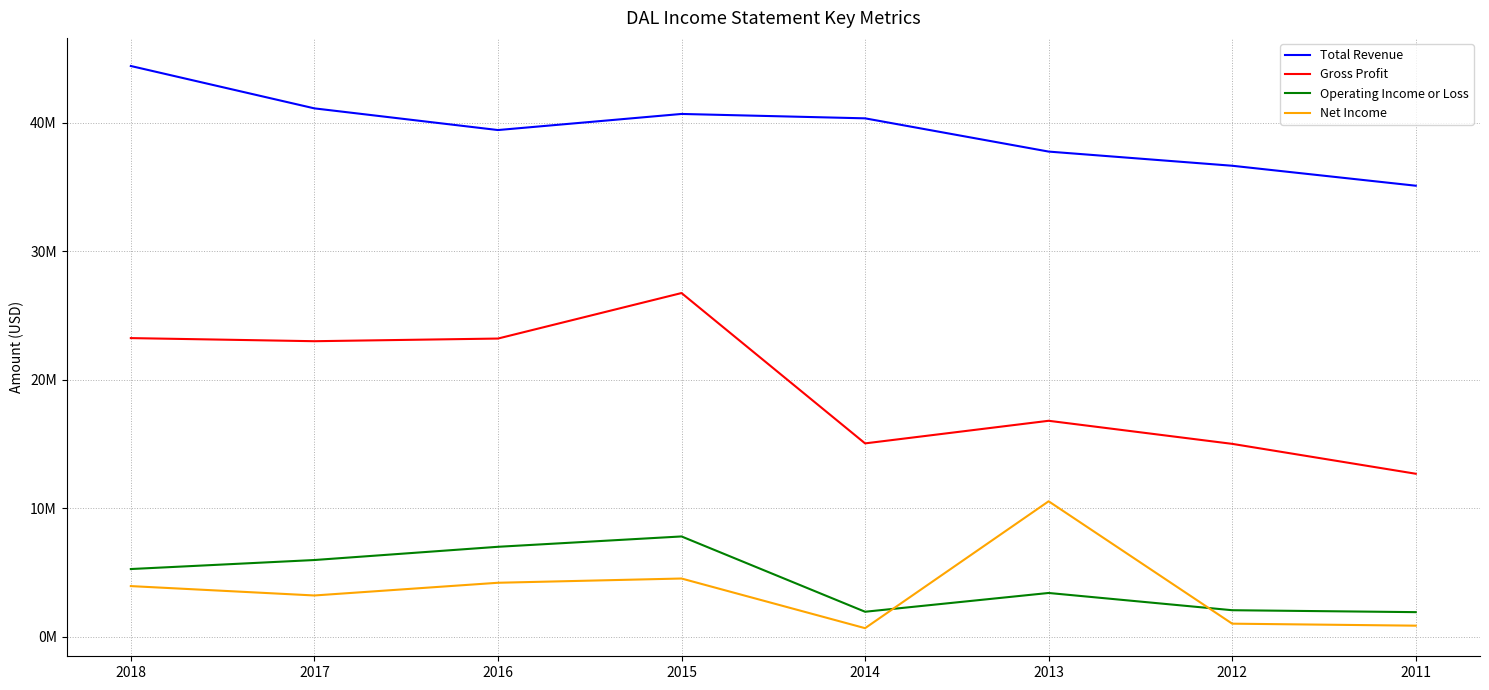

What is the smallest value displayed?

659000